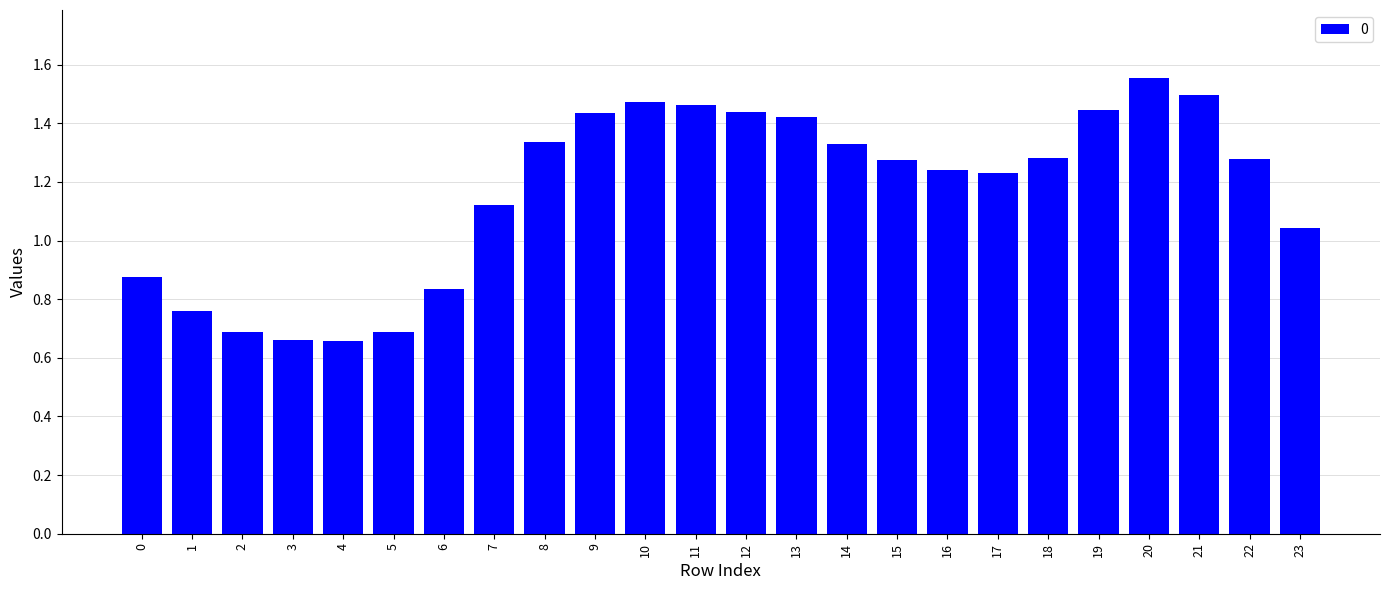

Are the bars horizontal?

No